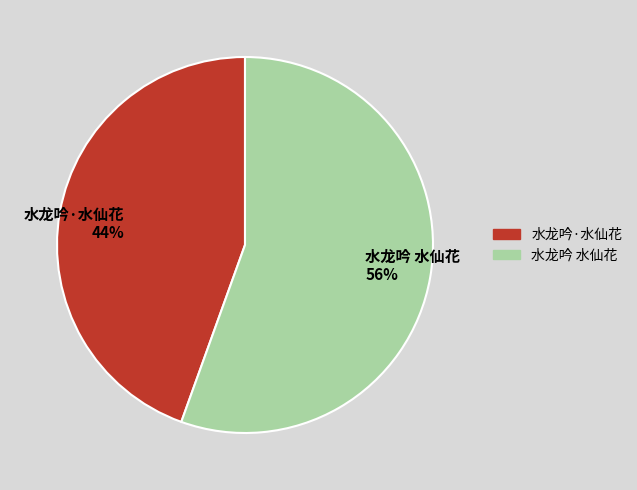

Rank the categories by value from highest to lowest.

水龙吟 水仙花, 水龙吟·水仙花